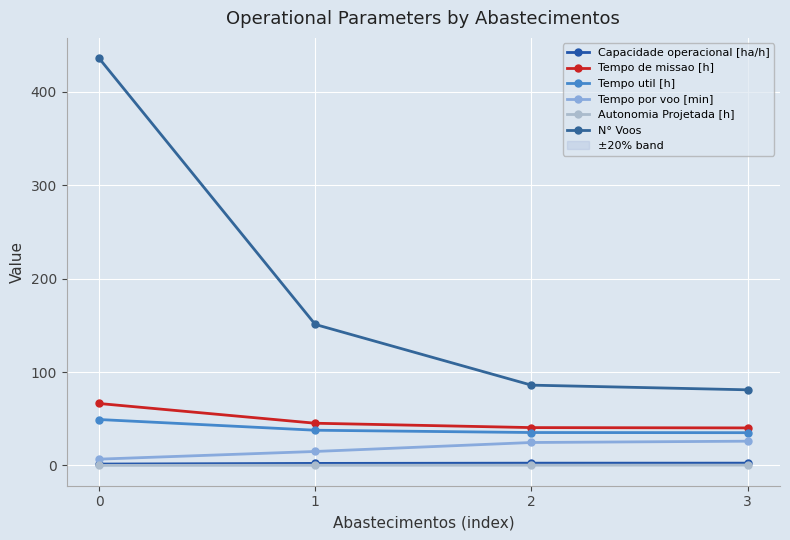

Does the chart display data point markers on the line(s)?

Yes